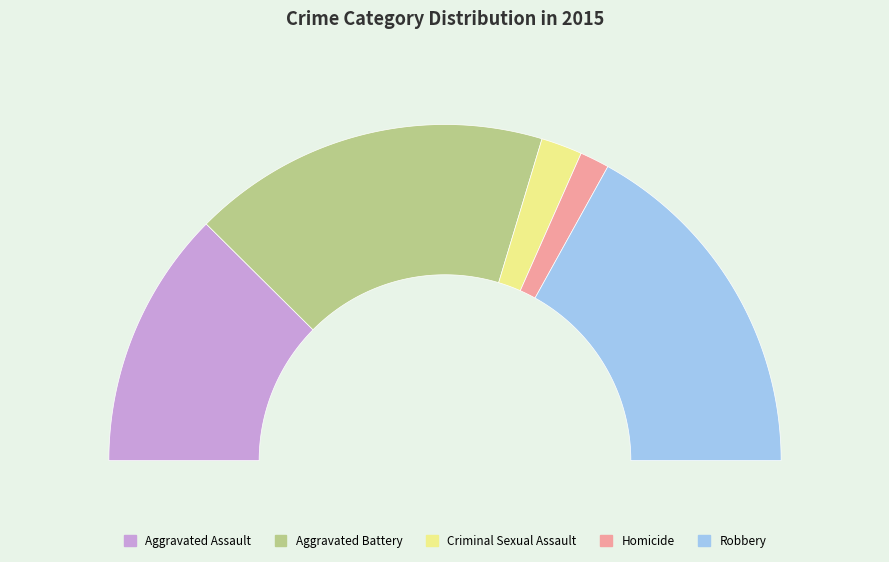

To the nearest percent, what is the difference between the Aggravated Battery and Aggravated Assault slice percentages?

10%